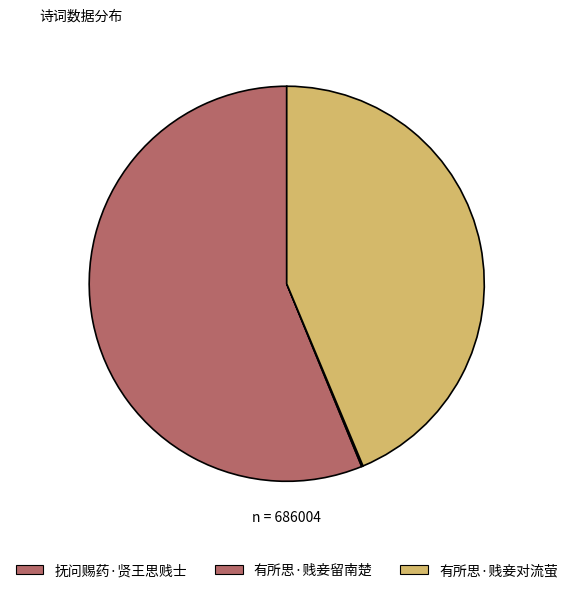

How much of the chart is everything except 抚问赐药·贤王思贱士?

43.8%